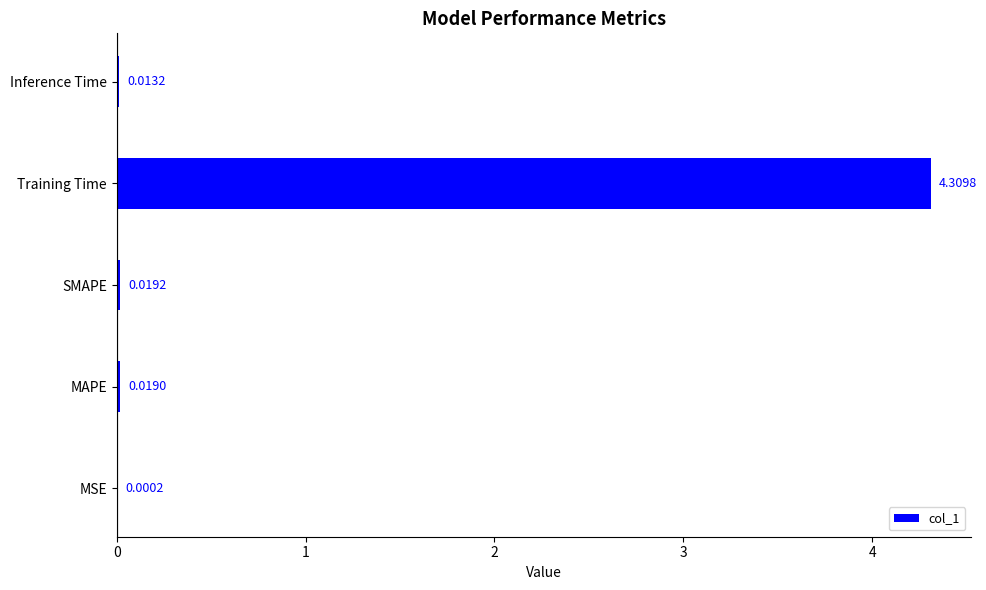

Between MSE and MAPE, which is larger?

MAPE